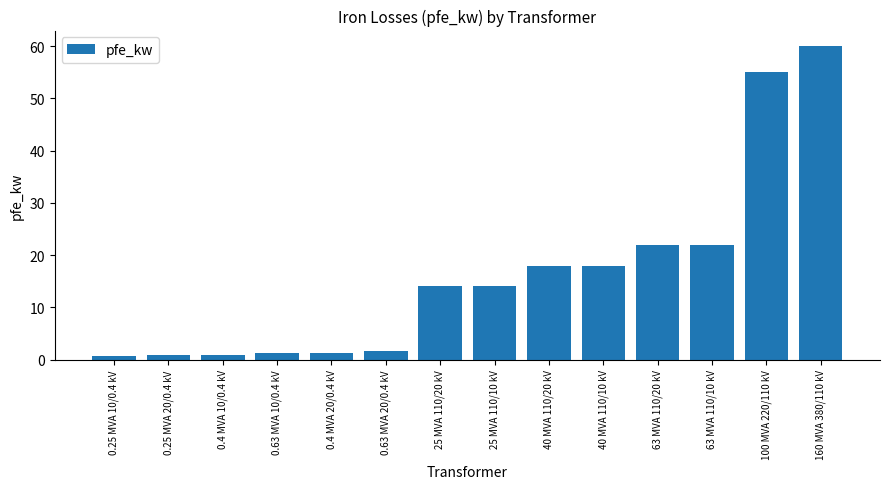

What is the ratio of the value at 160 MVA 380/110 kV to the value at 25 MVA 110/20 kV?

4.3